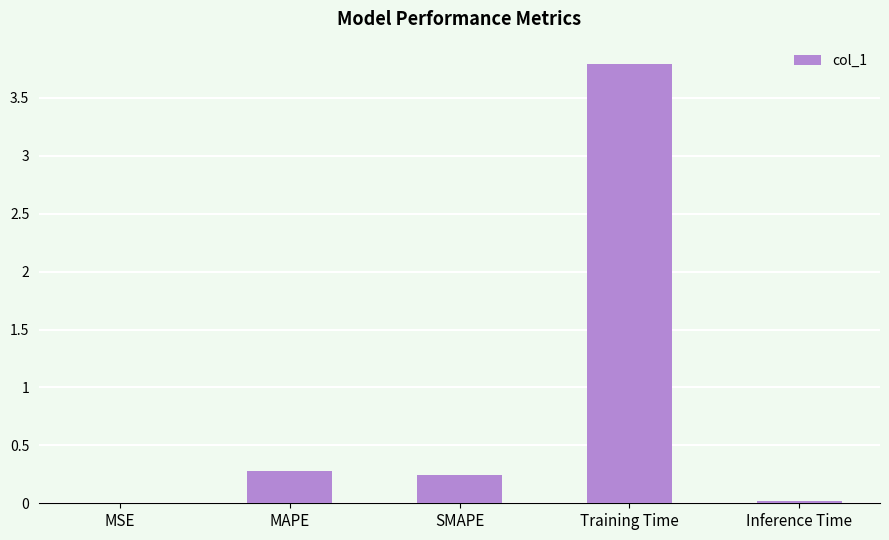

True or false: the data shows 0.0 at MSE.

True